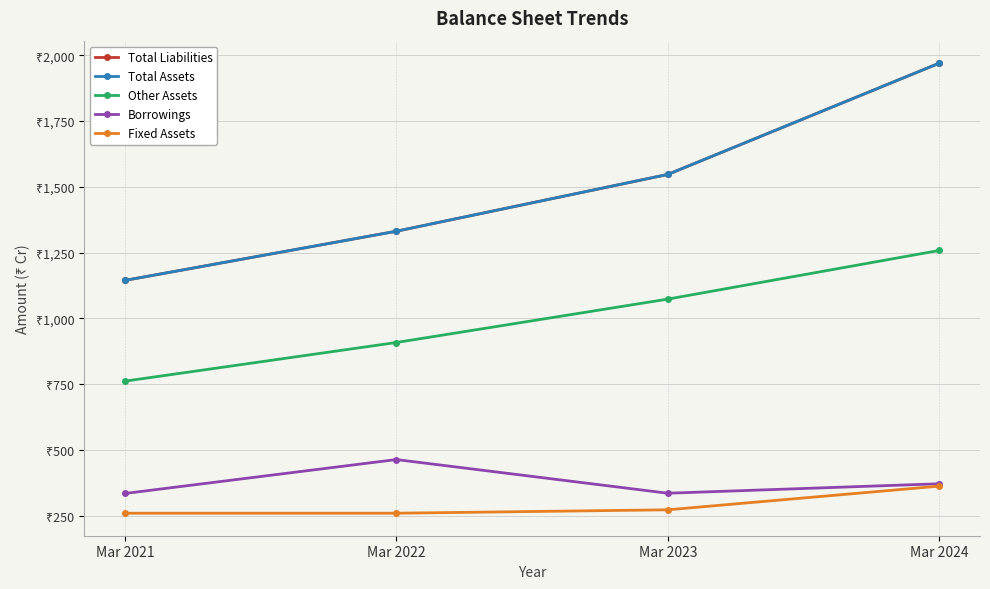

Reading left to right, what are all the values shown in this chart?

Total Liabilities: Mar 2021=1144	Mar 2022=1331	Mar 2023=1547	Mar 2024=1970
Total Assets: Mar 2021=1144	Mar 2022=1331	Mar 2023=1547	Mar 2024=1970
Other Assets: Mar 2021=761	Mar 2022=908	Mar 2023=1073	Mar 2024=1258
Borrowings: Mar 2021=334	Mar 2022=463	Mar 2023=335	Mar 2024=371
Fixed Assets: Mar 2021=259	Mar 2022=259	Mar 2023=272	Mar 2024=362